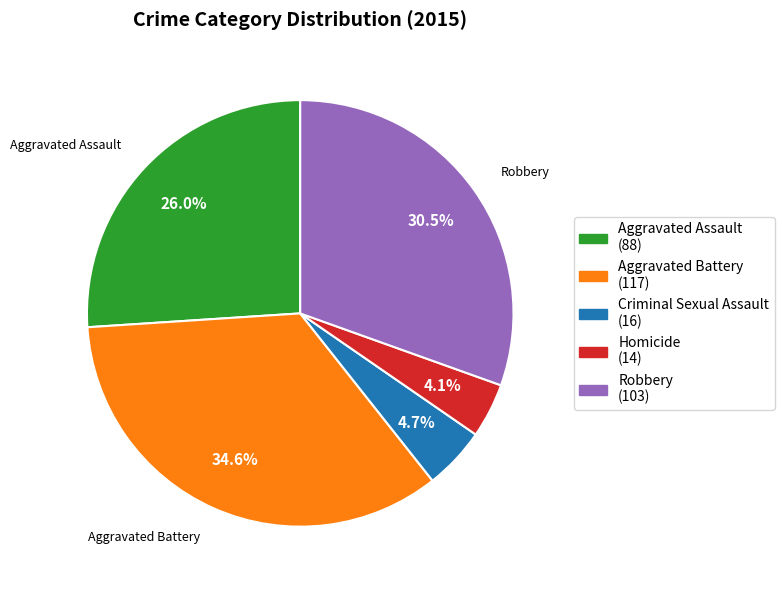

Does any single category account for the majority?

No